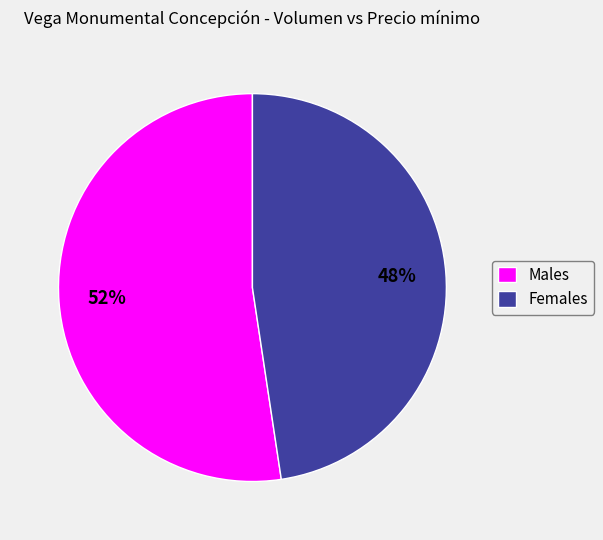

Do Females and Males together represent more than half of the pie?

Yes